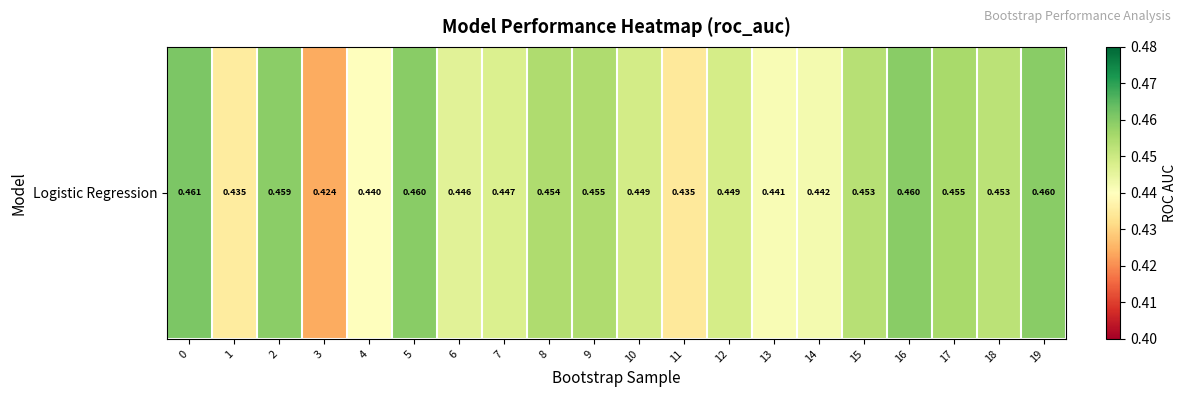

Reading right to left, transcribe all the data shown in this chart.

19=0.5	18=0.5	17=0.5	16=0.5	15=0.5	14=0.4	13=0.4	12=0.4	11=0.4	10=0.4	9=0.5	8=0.5	7=0.4	6=0.4	5=0.5	4=0.4	3=0.4	2=0.5	1=0.4	0=0.5